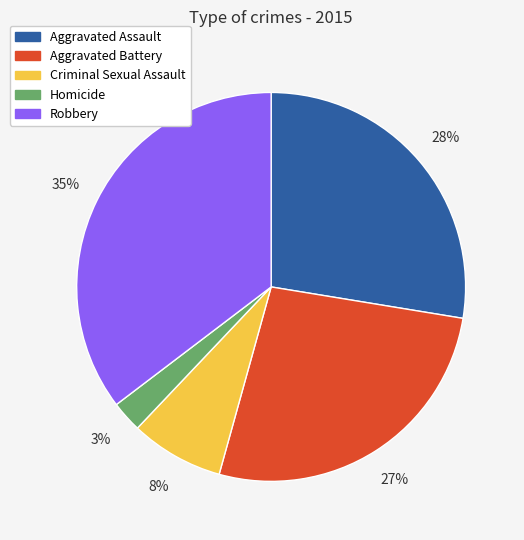

True or false: Robbery accounts for 25% of the total.

False